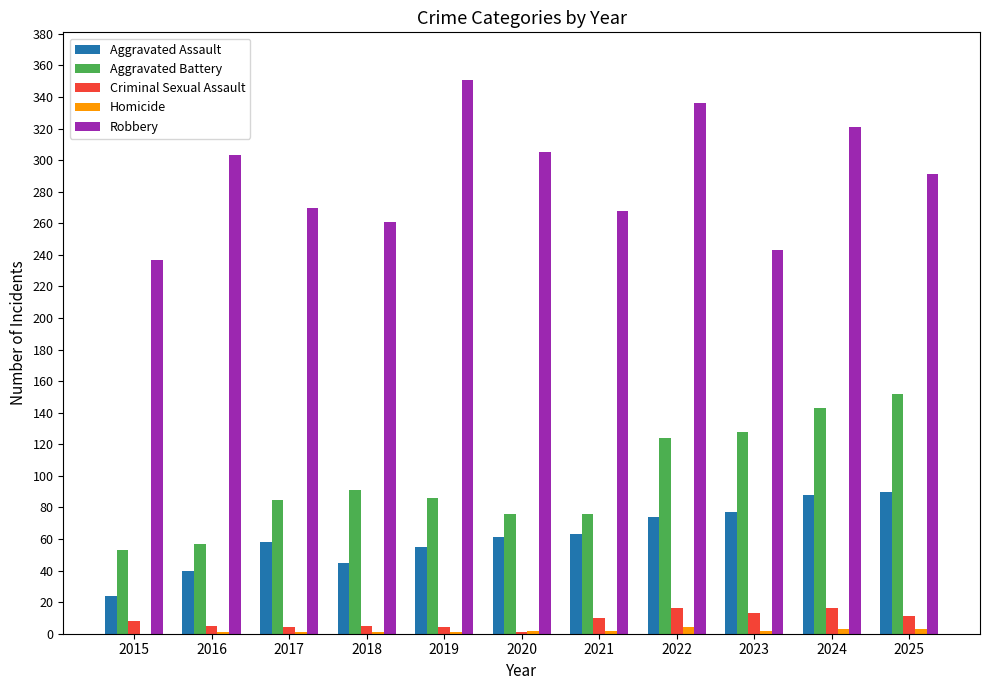

What is the sum of all Criminal Sexual Assault values?

93